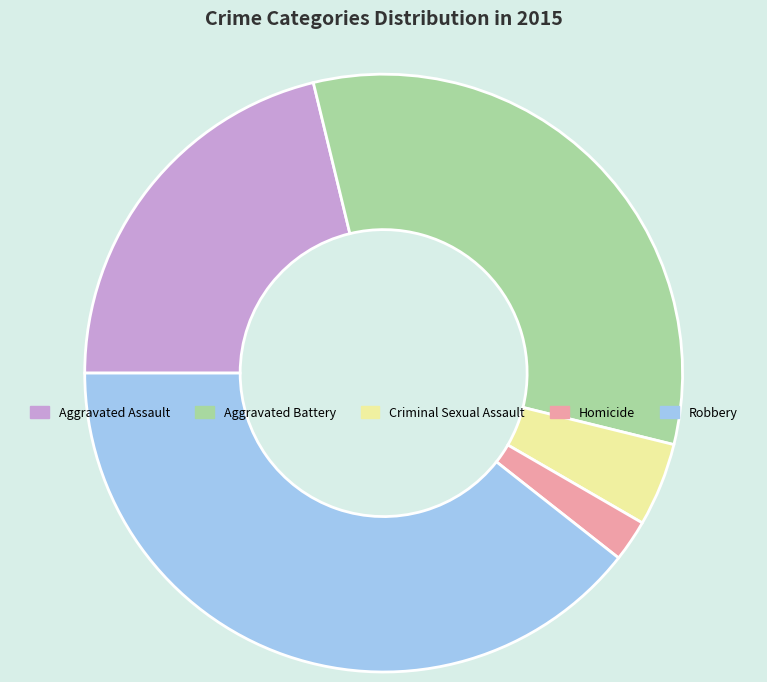

Is Homicide the majority of the pie?

No